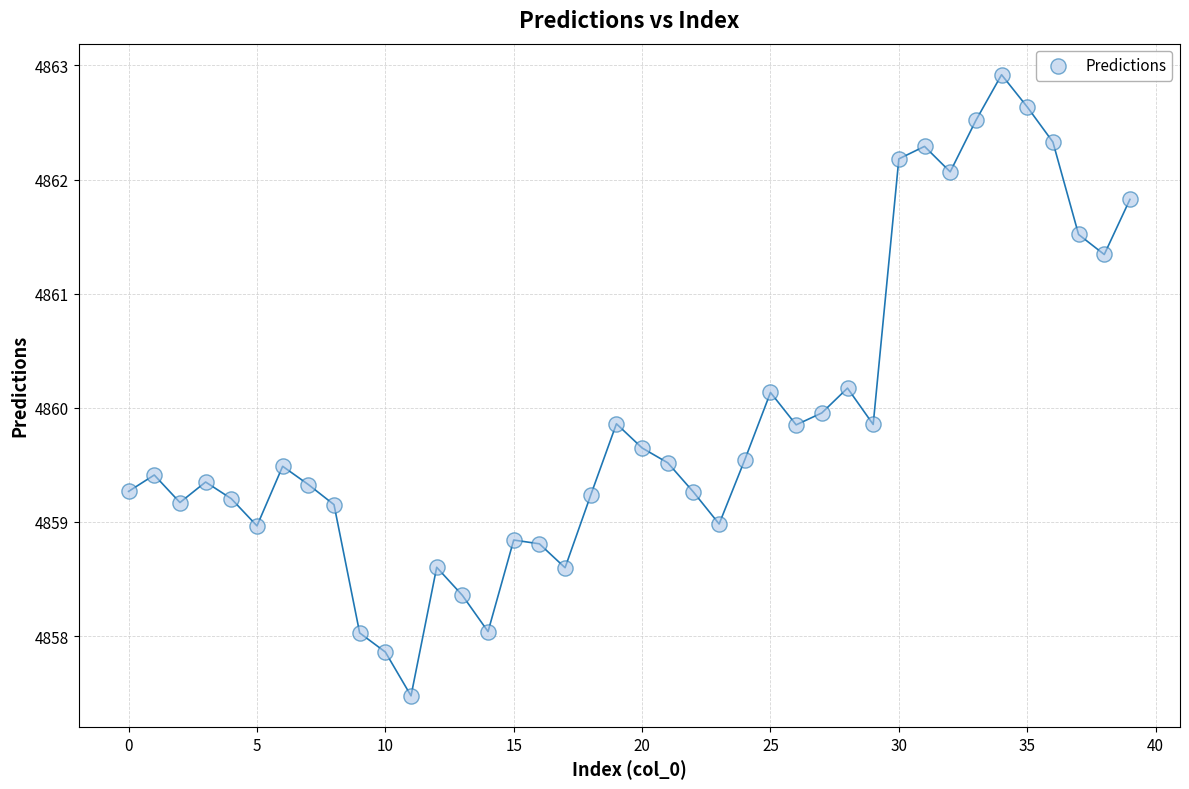

What is the range of Y values (max minus min)?

5.4